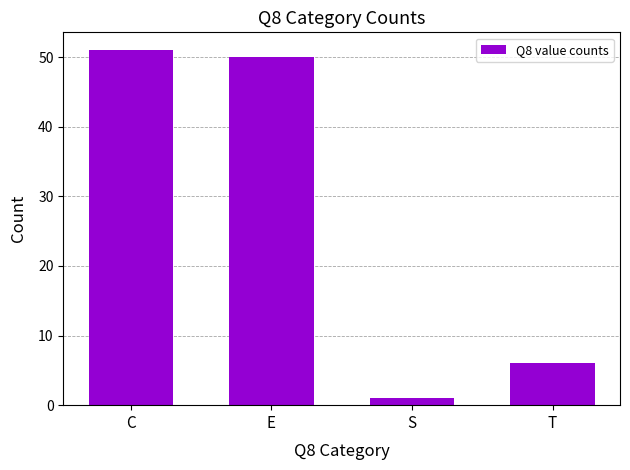

How many categories are shown in the chart?

4